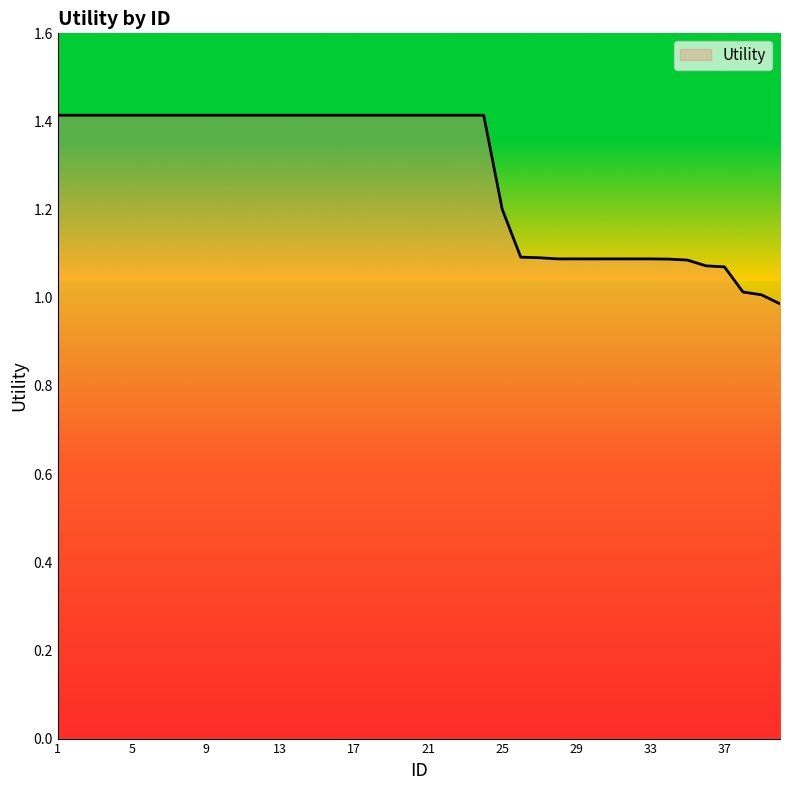

What is the smallest value displayed?

1.0